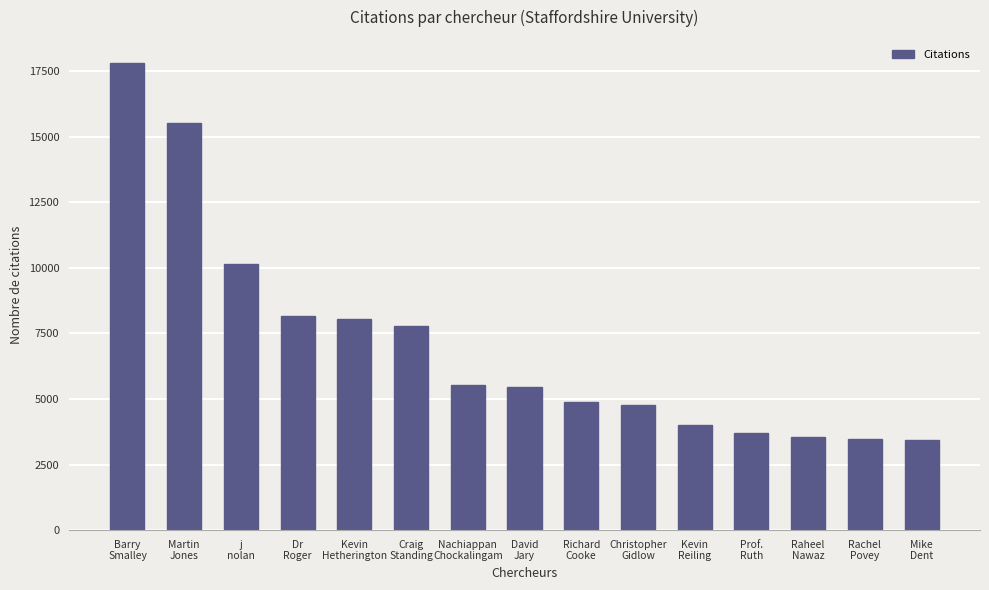

The value at Martin
Jones is 7344. True or false?

False